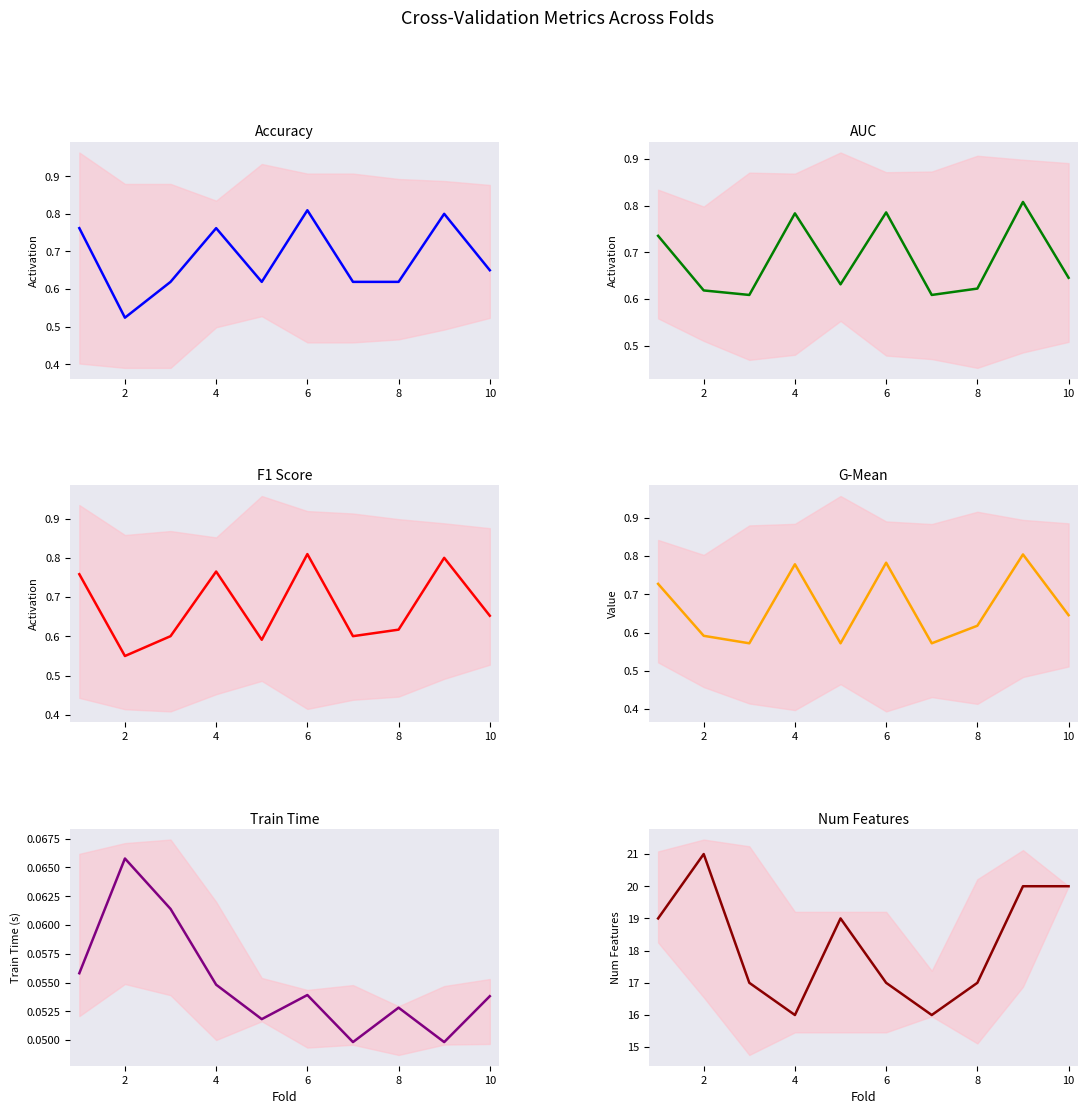

Which series has the largest range (max minus min)?

num_features